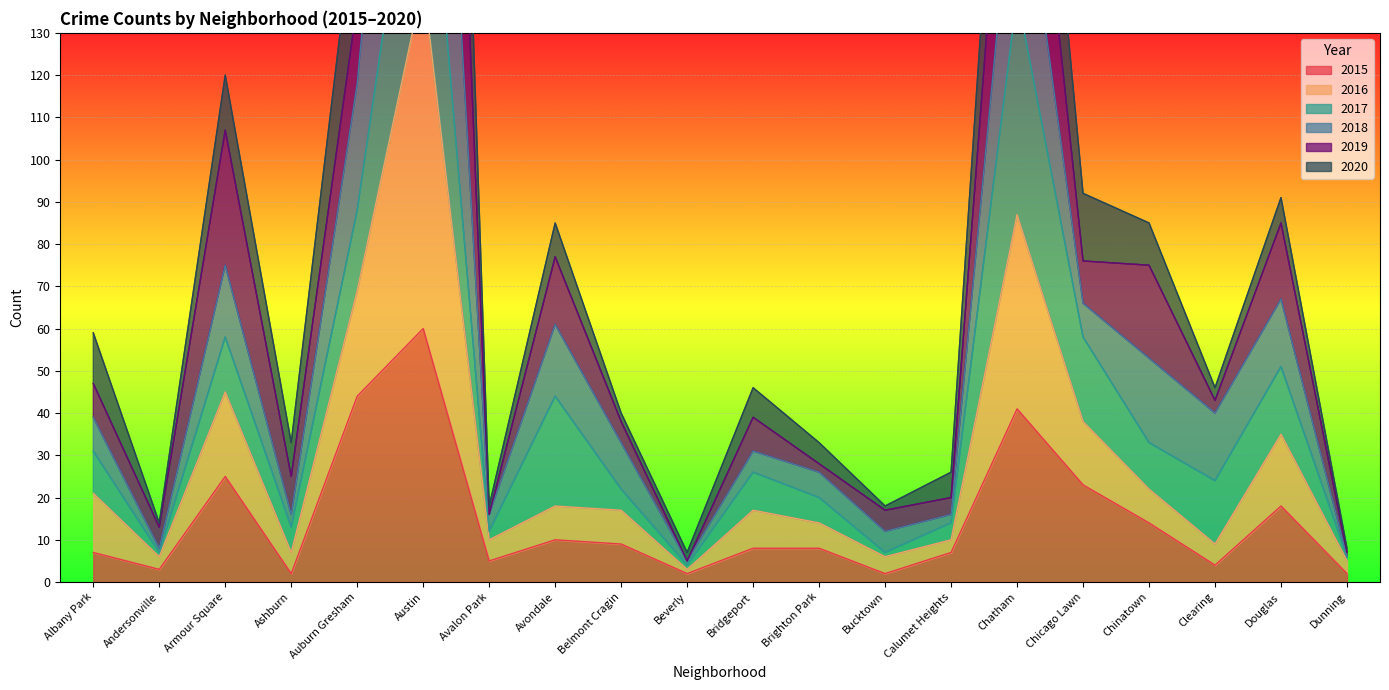

At which label does 2015 first exceed 8?

Armour Square